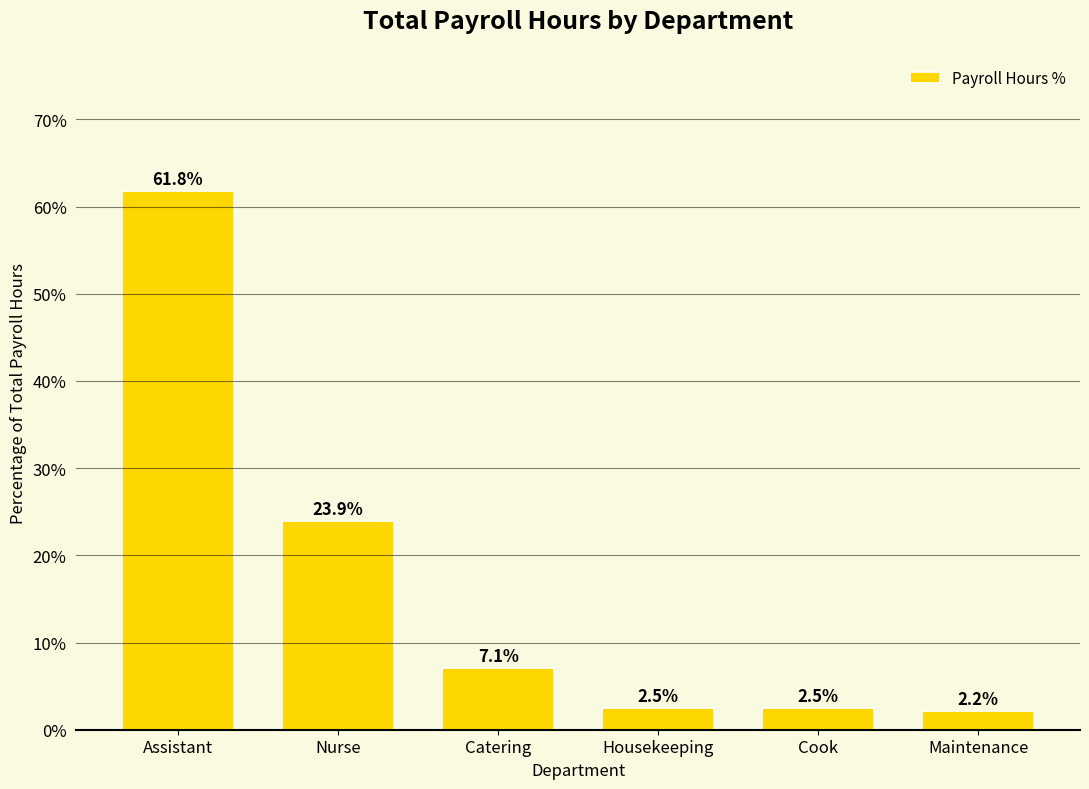

The value at Nurse is 8.7. True or false?

False